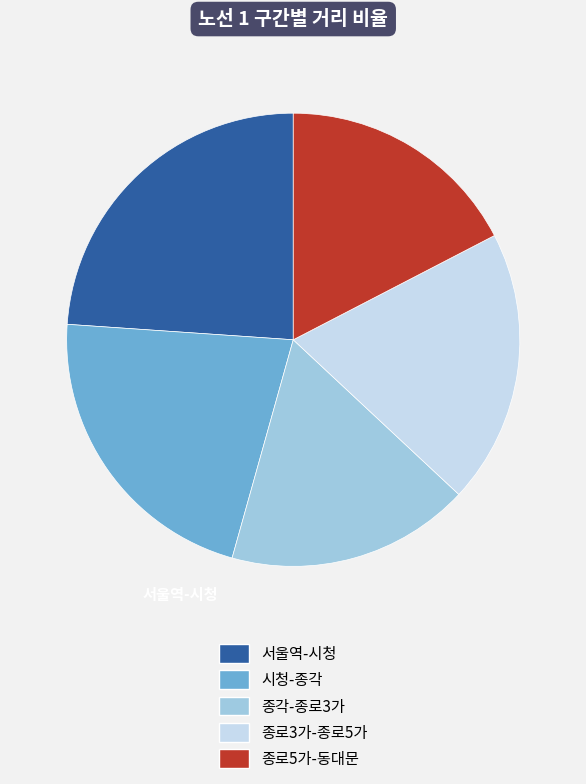

Combined, do 서울역-시청 and 시청-종각 account for over 50%?

No